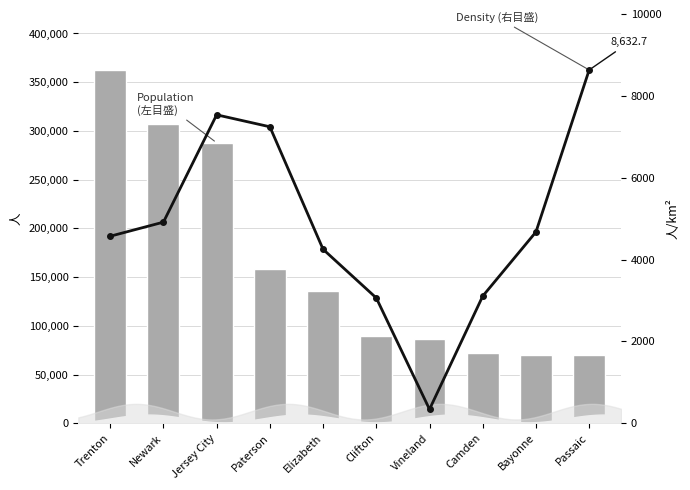

Reading left to right, what are all the values shown in this chart?

Population (col_7): 362179.0	307355.0	287899.0	157864.0	135665.0	89451.0	86042.0	71799.0	70497.0	70048.0
Density (col_8): 4571.3	4915.2	7537.2	7244.8	4252.1	3063.3	343.2	3108.3	4675.6	8632.7